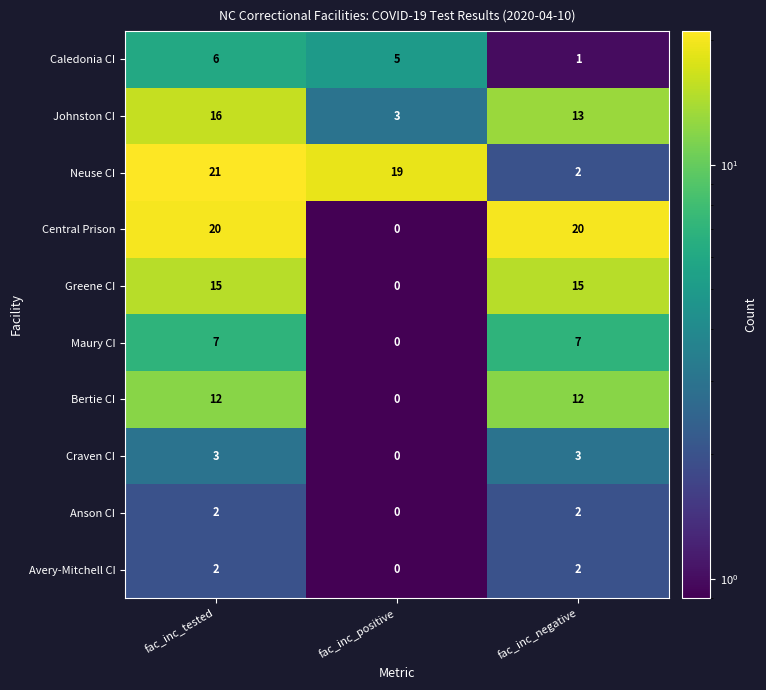

At which category does the chart reach its peak across all series?

fac_inc_tested